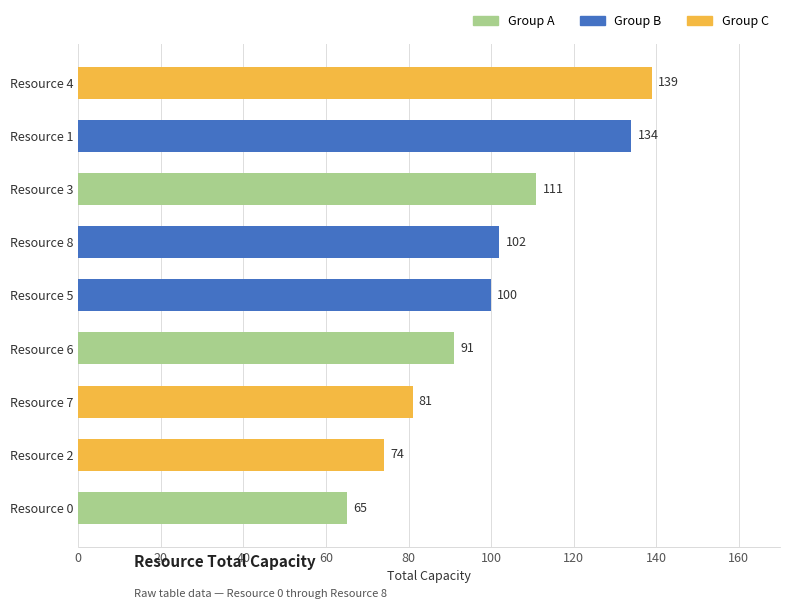

The chart shows a value of 175 at Resource 3. True or false?

False